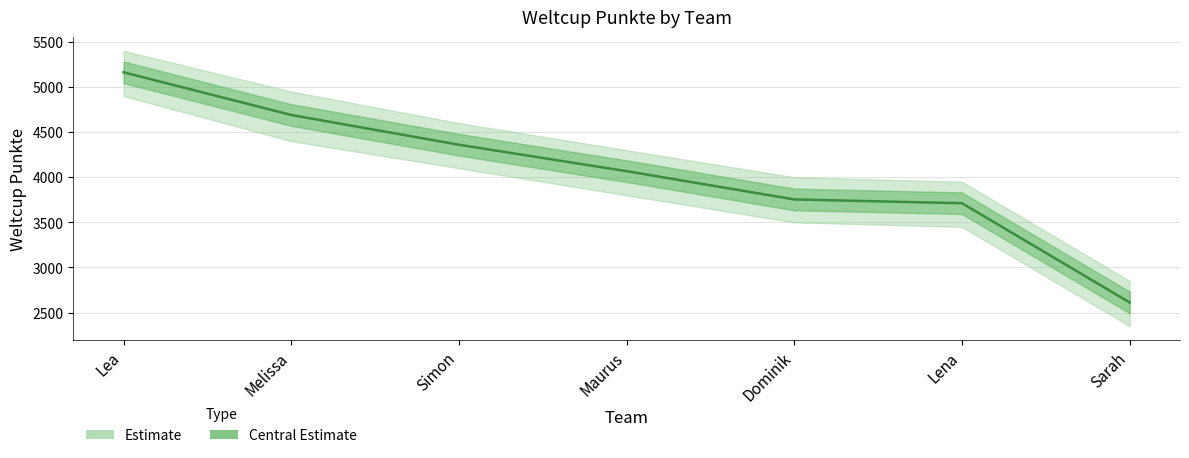

What is the difference between the second highest and minimum values?

2078